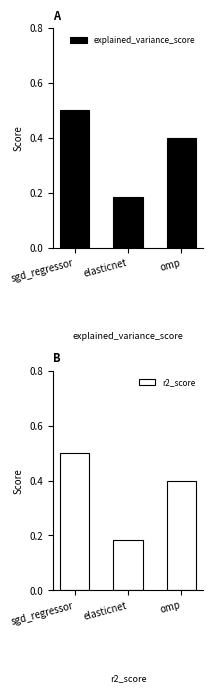

What are all the series names shown in the legend?

explained_variance_score, r2_score